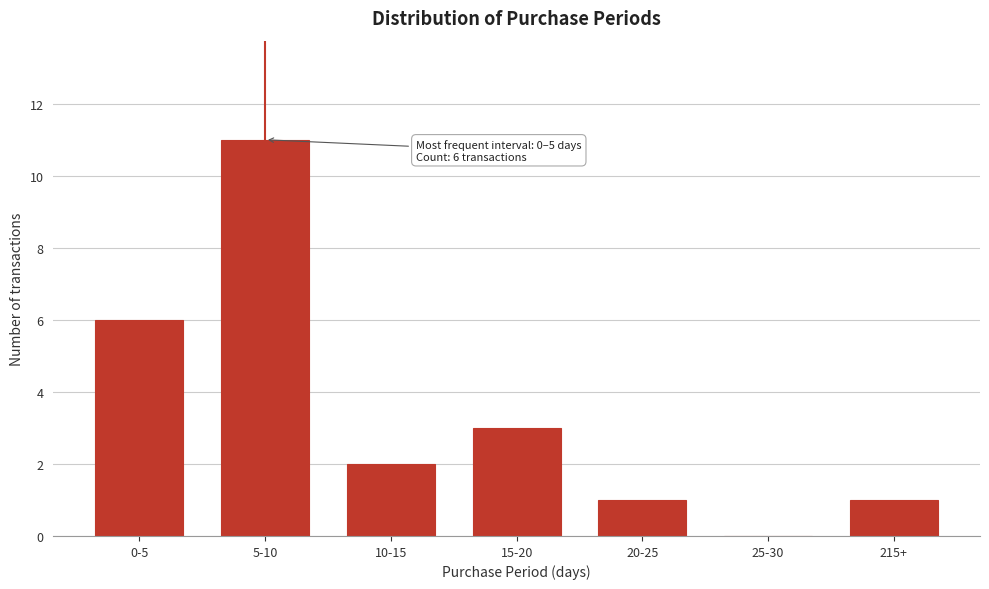

Reading left to right, transcribe all the data shown in this chart.

0-5=6	5-10=11	10-15=2	15-20=3	20-25=1	25-30=0	215+=1